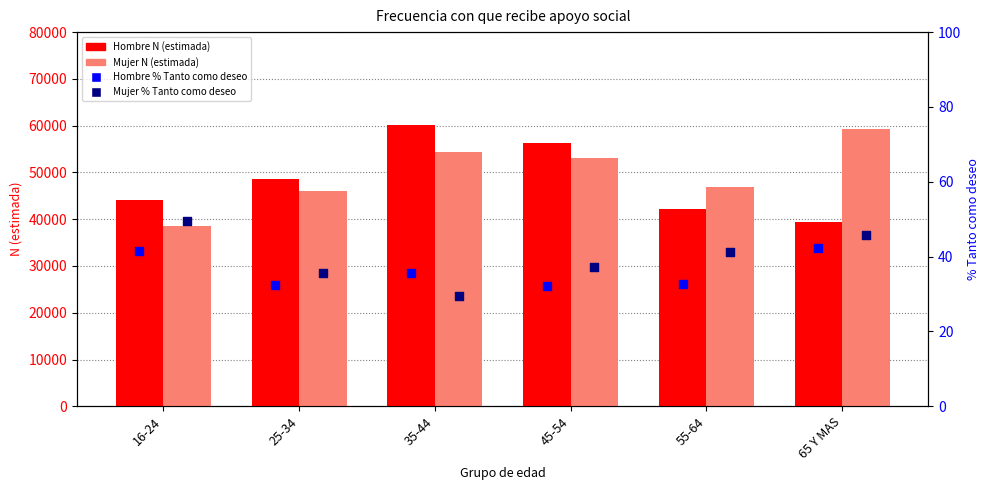

Is the value of Hombre N (estimada) at 35-44 greater than the value of Mujer N (estimada) at 55-64?

Yes